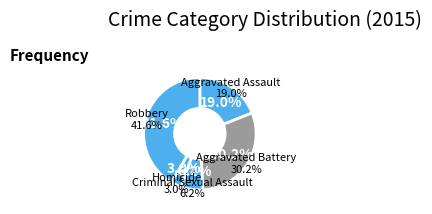

Is there any slice that represents more than half of the pie?

No